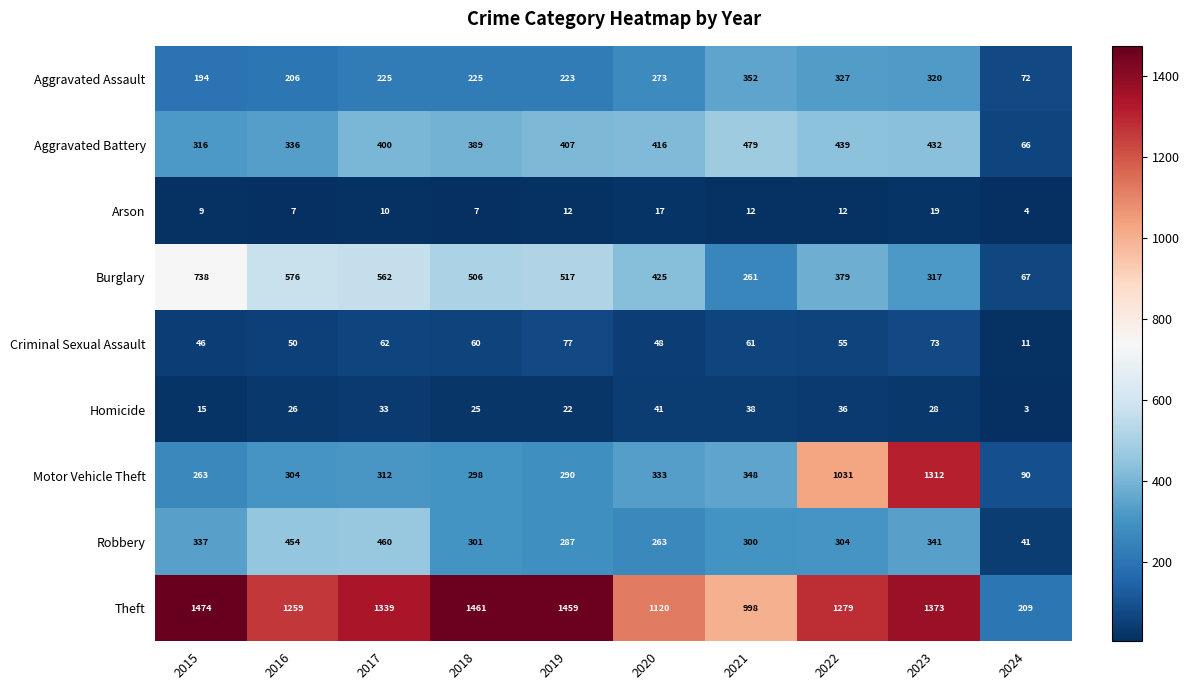

What value does the Aggravated Assault series have at 2018?

225